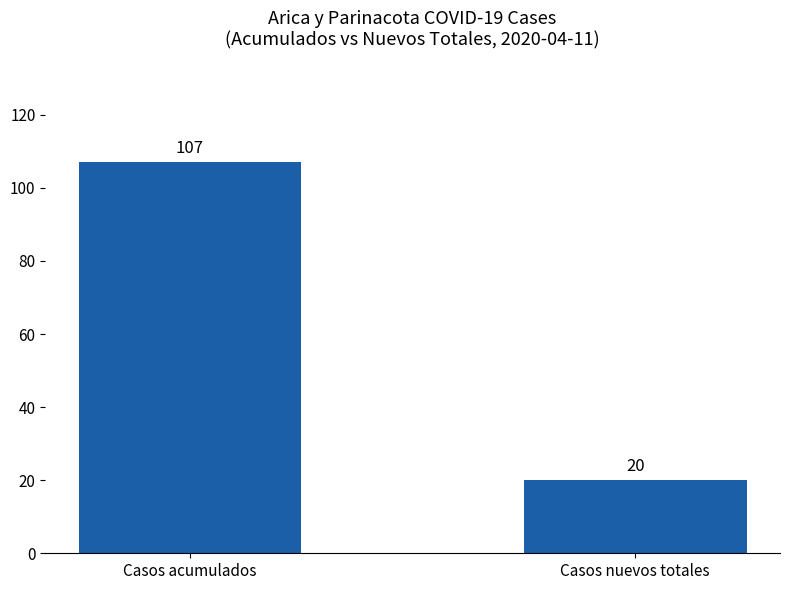

How many bars are there in total?

2